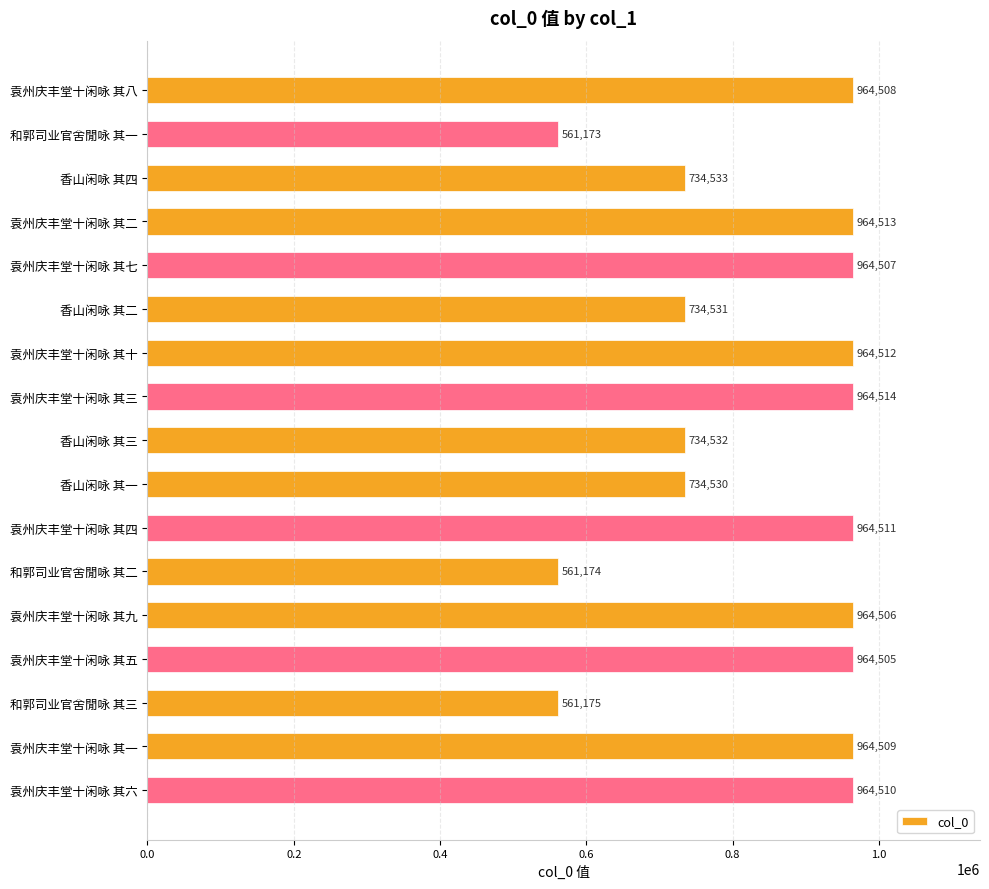

What is the value of the 14th bar from the top?

964505